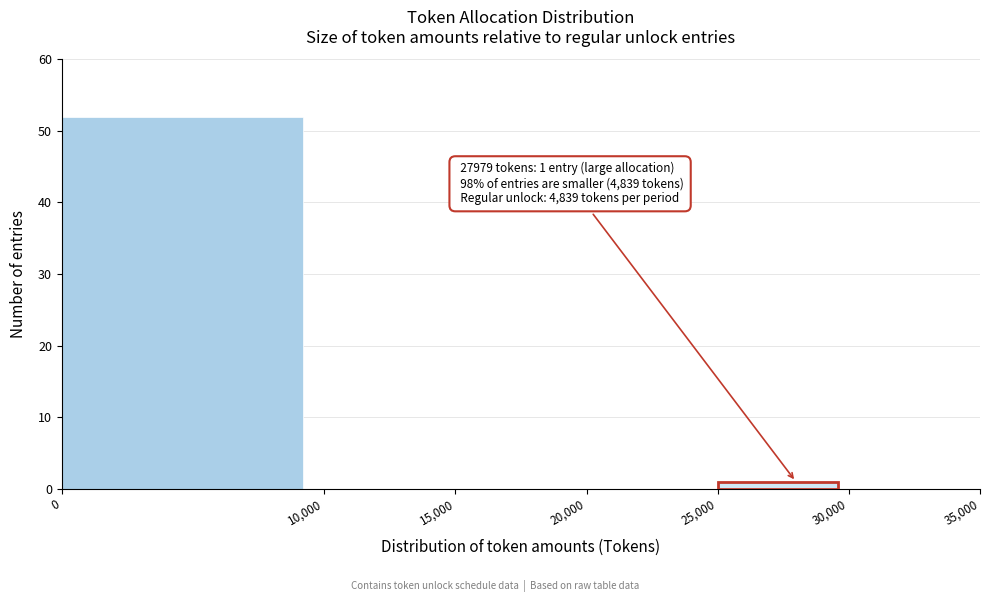

Which range on the x-axis has the tallest bar?

0 to 10,000